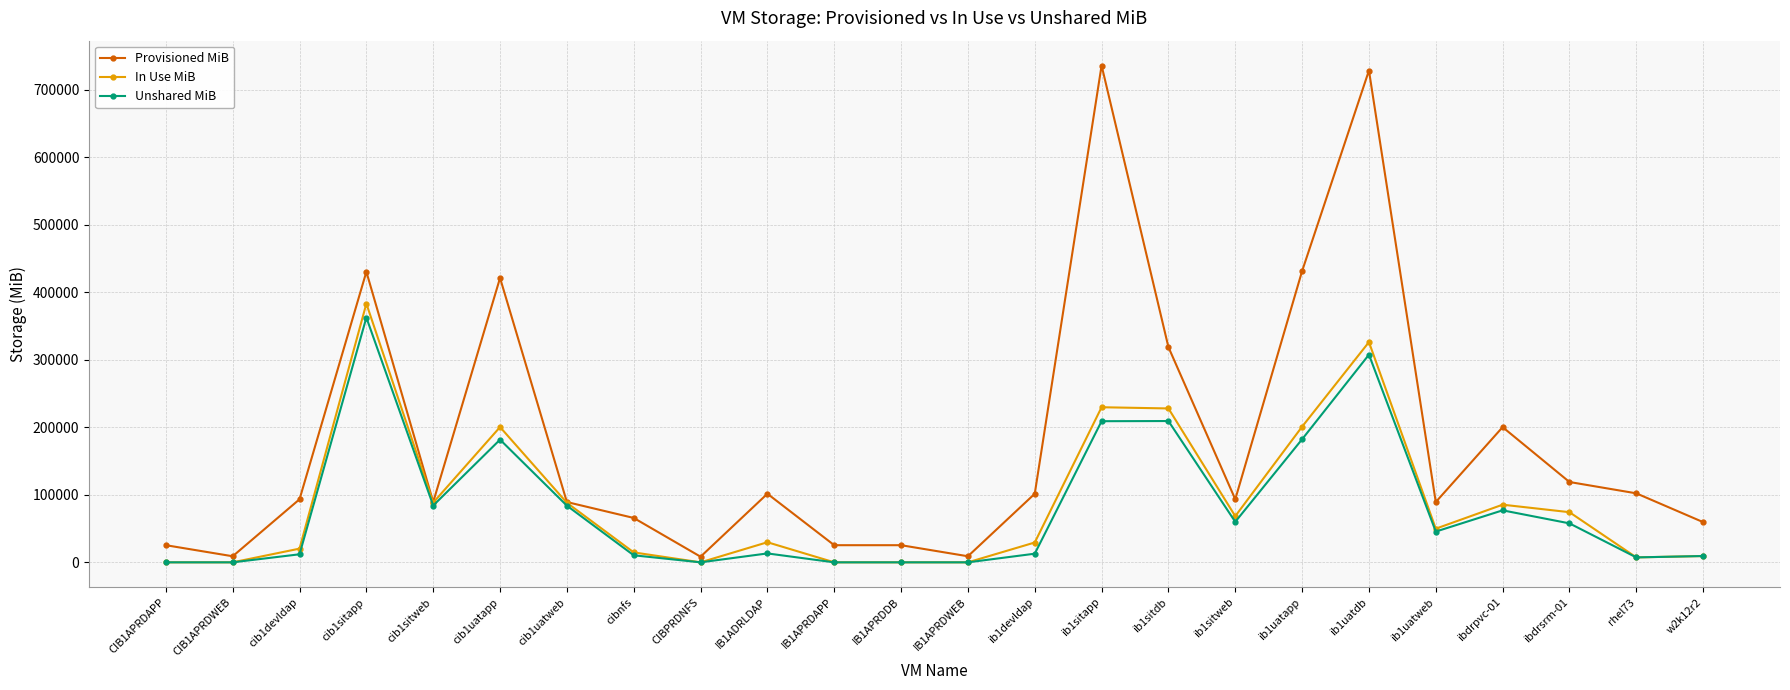

What is the value of the Provisioned MiB point at the 21st from the left?

200203